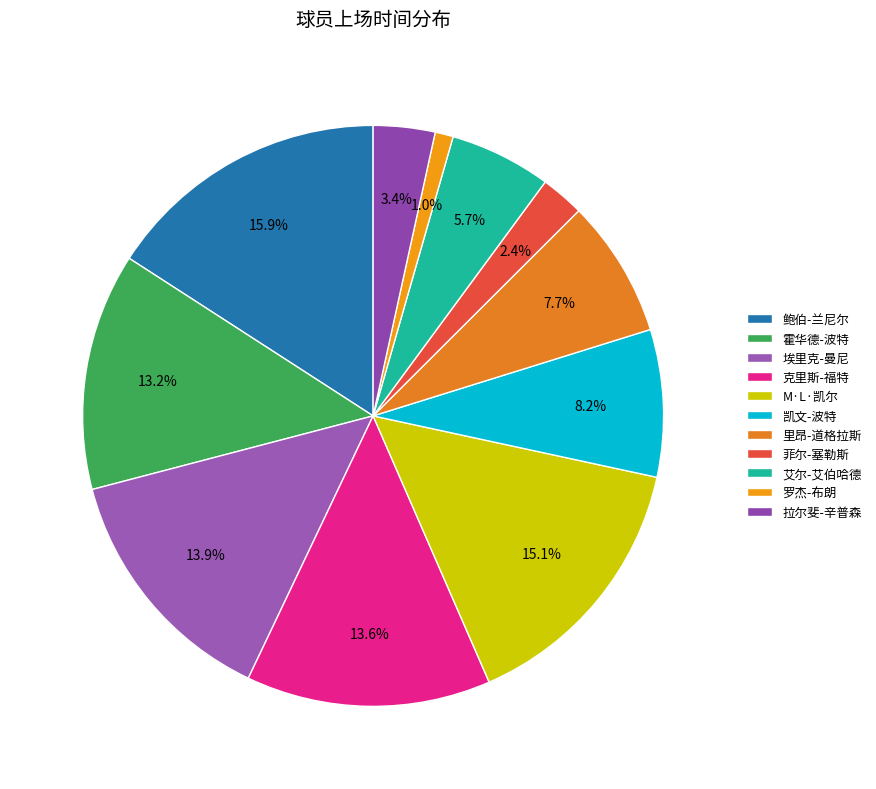

Which has a higher value, 里昂-道格拉斯 or 克里斯-福特?

克里斯-福特